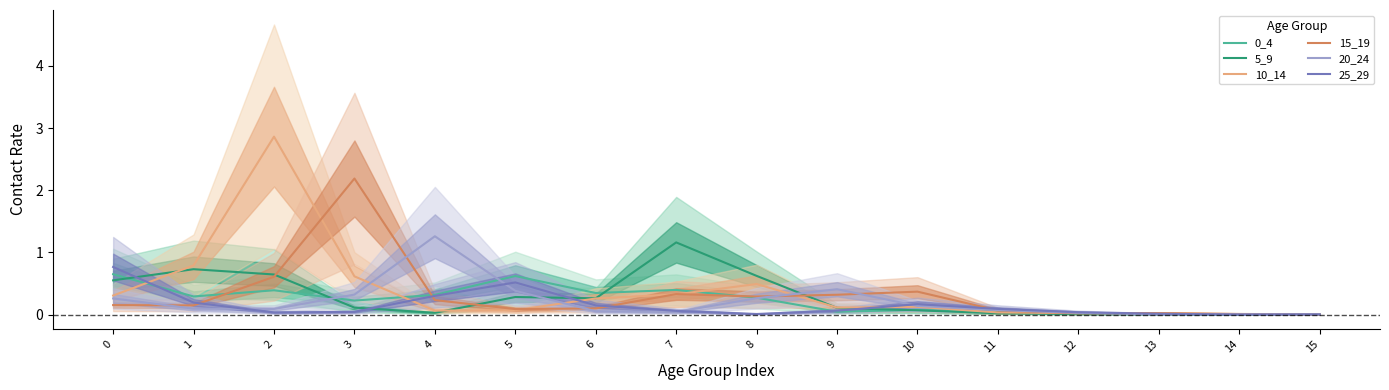

Reading right to left, list all the values displayed in this chart.

0_4: 0.0	0.0	0.0	0.0	0.0	0.1	0.0	0.3	0.4	0.3	0.6	0.3	0.2	0.4	0.3	0.7
5_9: 0.0	0.0	0.0	0.0	0.0	0.1	0.1	0.6	1.2	0.3	0.3	0.0	0.1	0.6	0.7	0.6
10_14: 0.0	0.0	0.0	0.0	0.0	0.1	0.1	0.5	0.3	0.3	0.1	0.1	0.6	2.9	0.8	0.3
15_19: 0.0	0.0	0.0	0.0	0.1	0.4	0.3	0.3	0.3	0.1	0.1	0.2	2.2	0.6	0.1	0.2
20_24: 0.0	0.0	0.0	0.0	0.1	0.1	0.4	0.3	0.0	0.1	0.4	1.3	0.3	0.1	0.1	0.3
25_29: 0.0	0.0	0.0	0.0	0.1	0.2	0.1	0.0	0.1	0.1	0.5	0.3	0.0	0.0	0.2	0.8